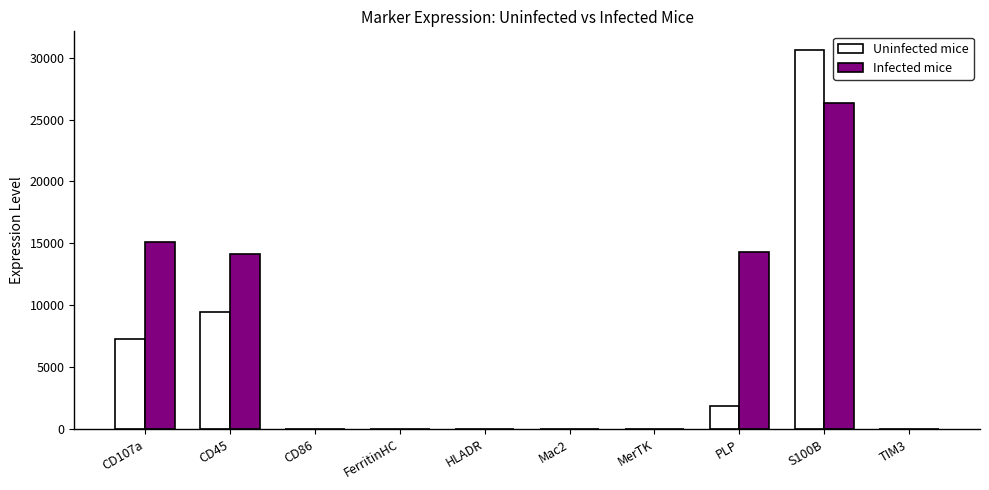

What is the sum of all Infected mice values?

69933.6